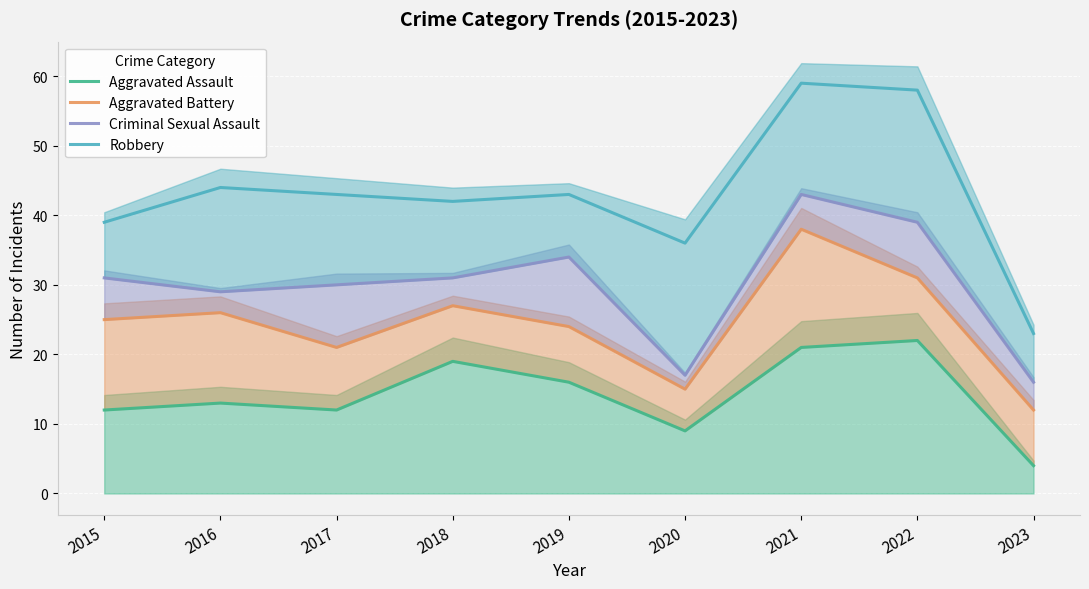

What is the difference between the maximum and minimum values in the Criminal Sexual Assault series?

27